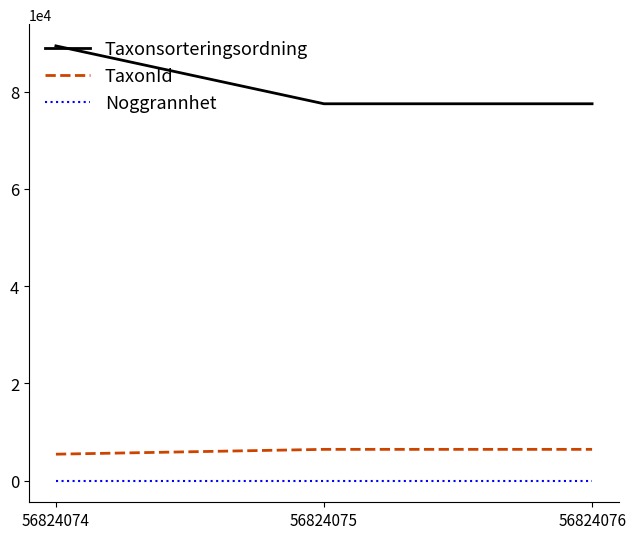

Between 56824074 and 56824075, which series saw the biggest shift?

Taxonsorteringsordning